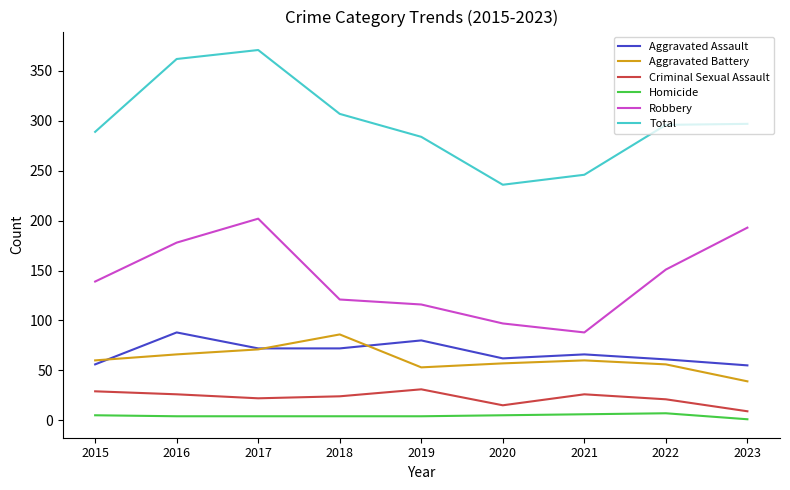

What is the maximum value for Criminal Sexual Assault?

31